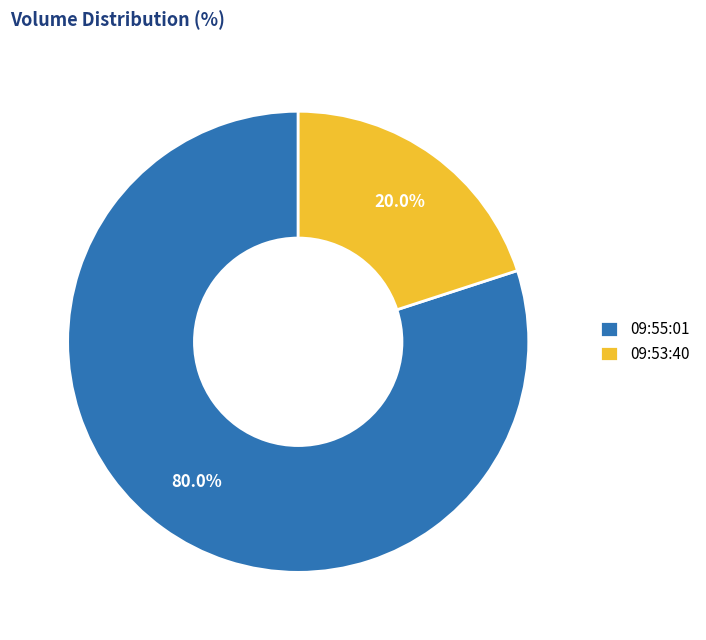

Between 09:53:40 and 09:55:01, which is larger?

09:55:01